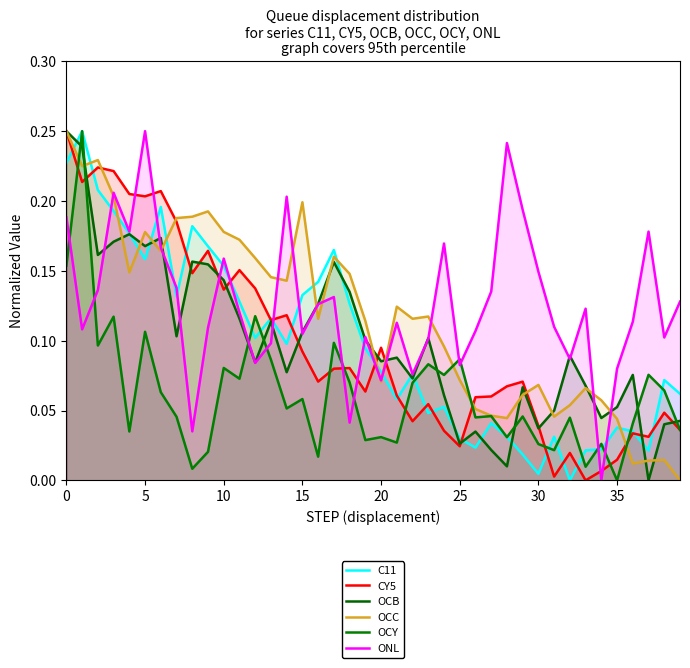

How many interior local valleys does the OCC series have?

10